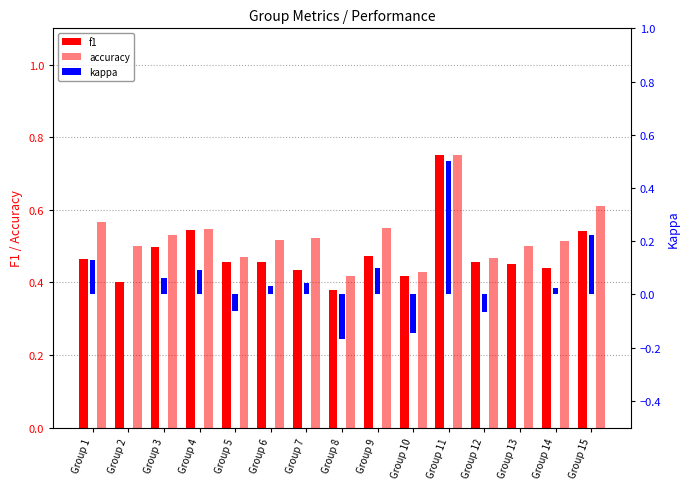

Read the accuracy value at Group 15.

0.6